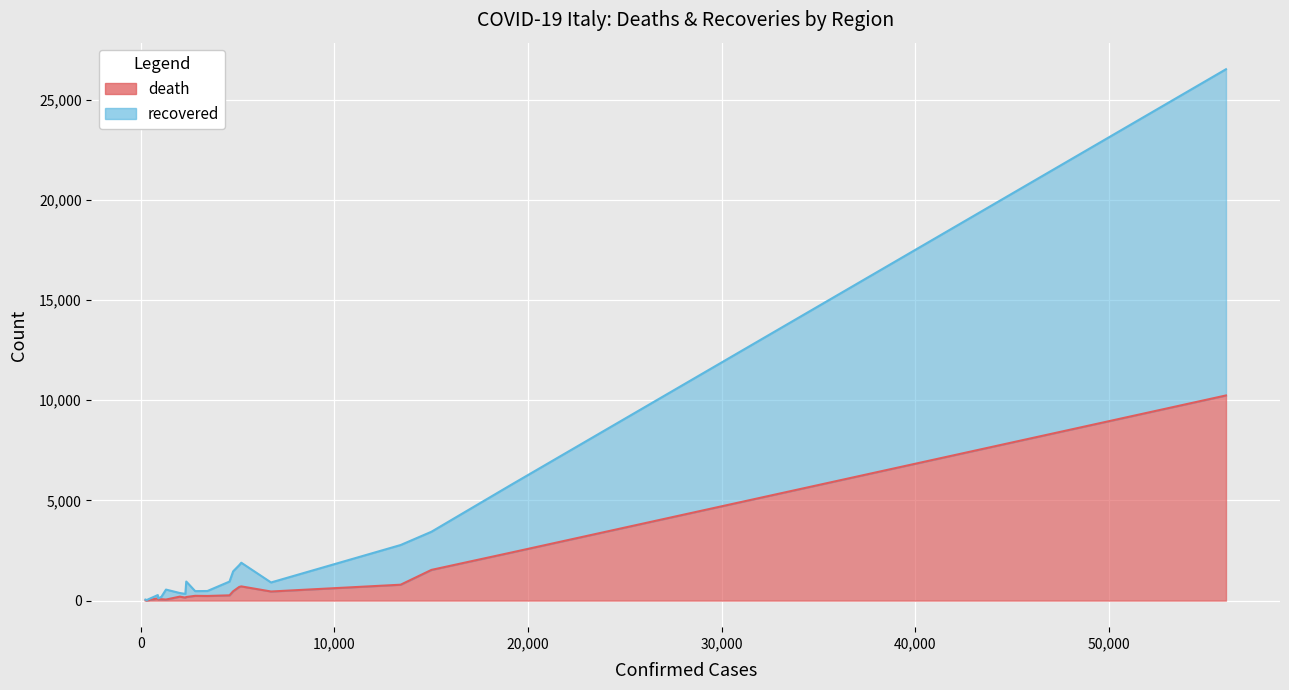

Count the number of categories in the chart.

20